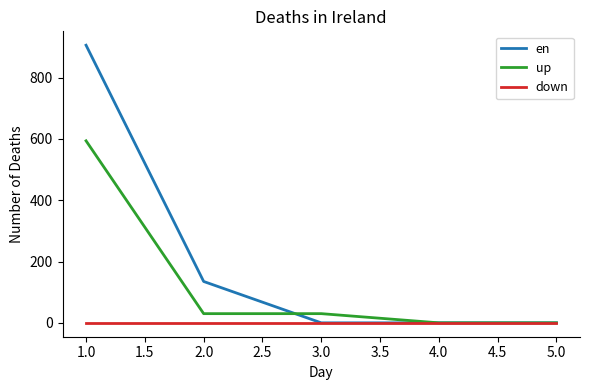

The value of en at 5.0 is 0. True or false?

True